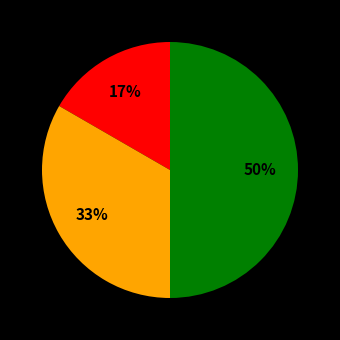

To the nearest percent, what is the difference between the largest and smallest slice percentages?

33%